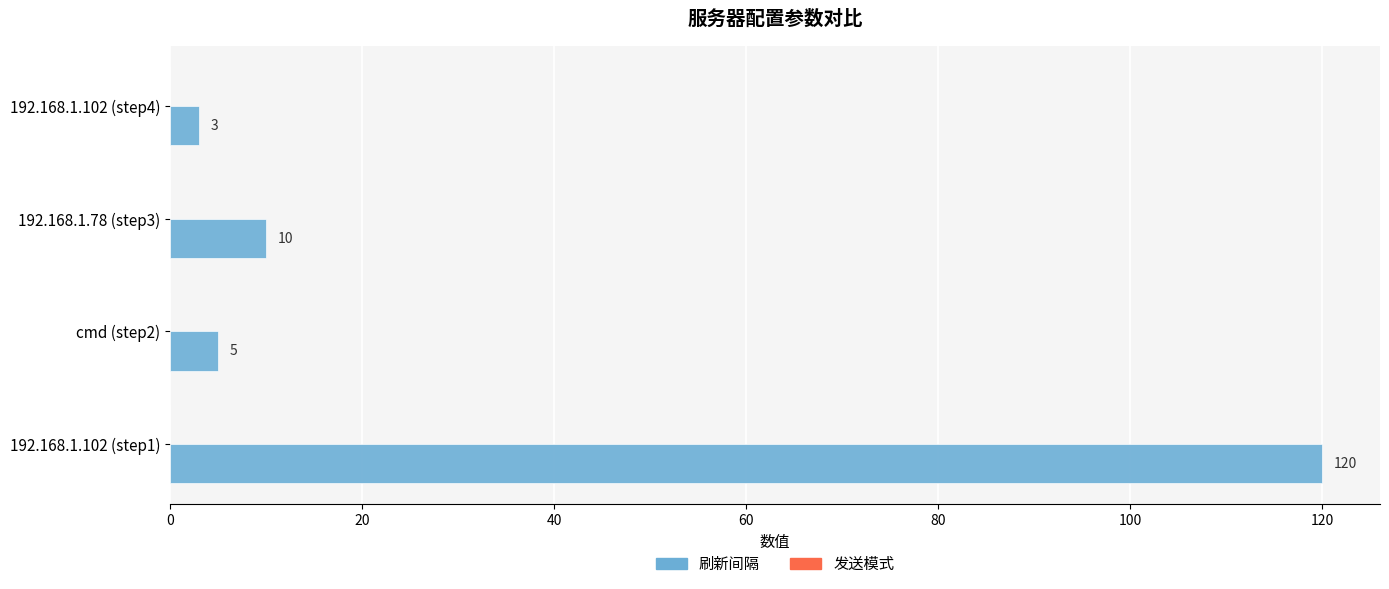

The chart shows a value of 10 at 192.168.1.78 (step3). True or false?

True